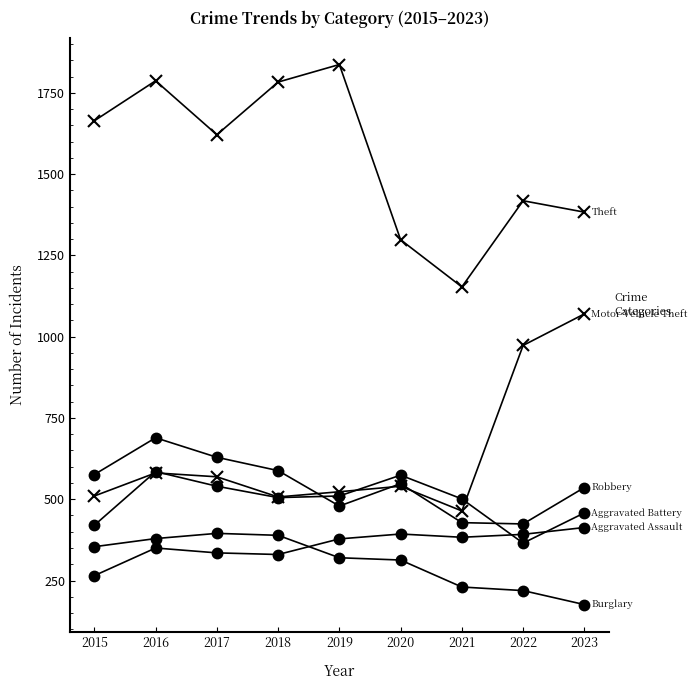

Does the chart have visible grid lines?

No